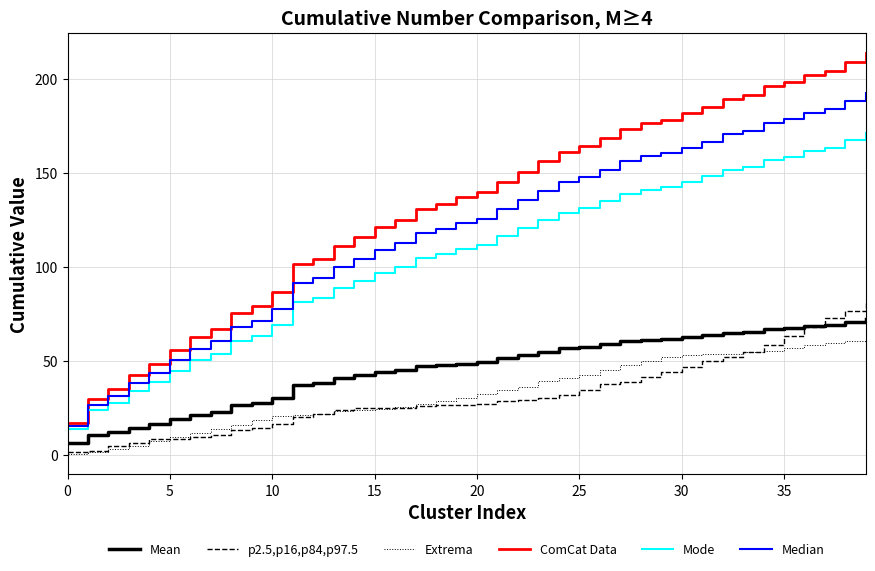

True or false: Mean and ComCat Data cross at least once.

False